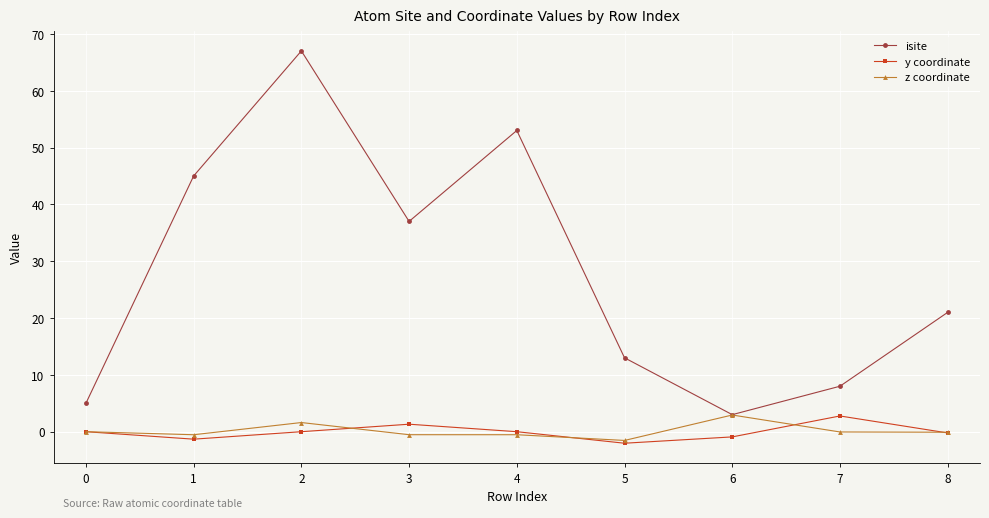

True or false: y coordinate and isite intersect in this chart.

False